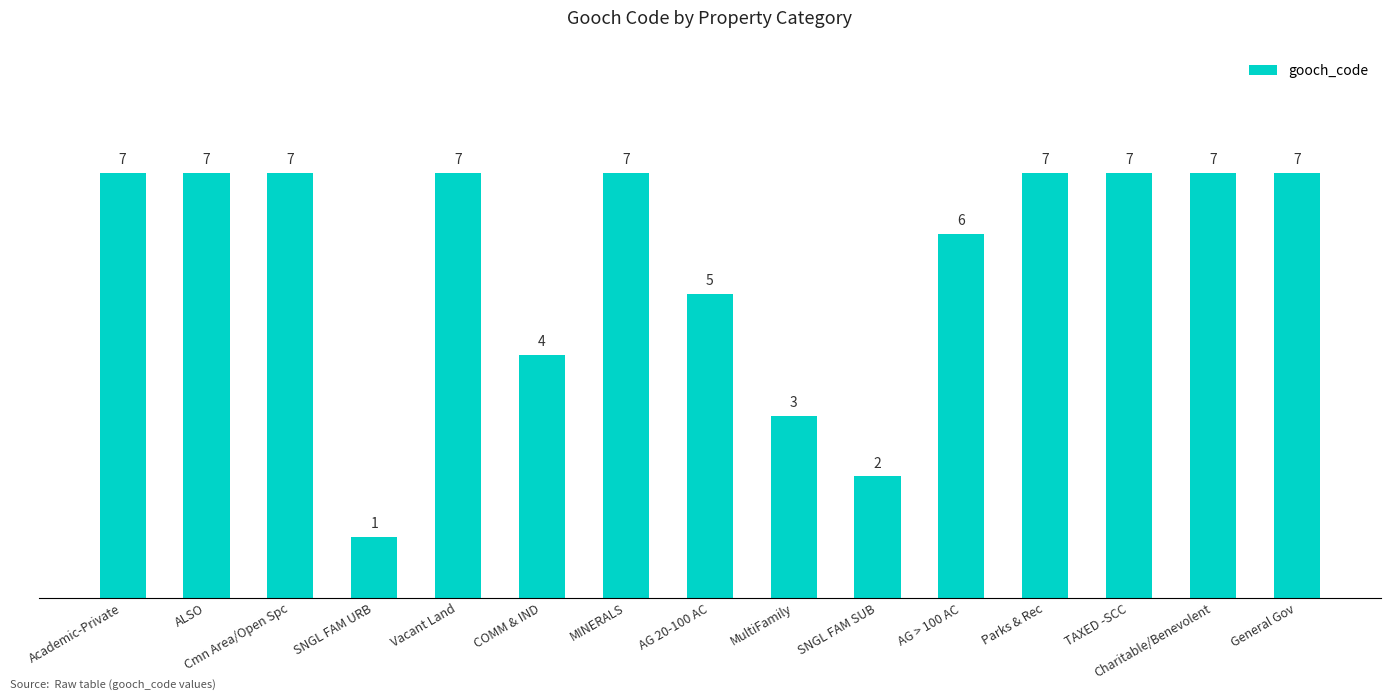

Is it true that the value at SNGL FAM URB is 1?

True